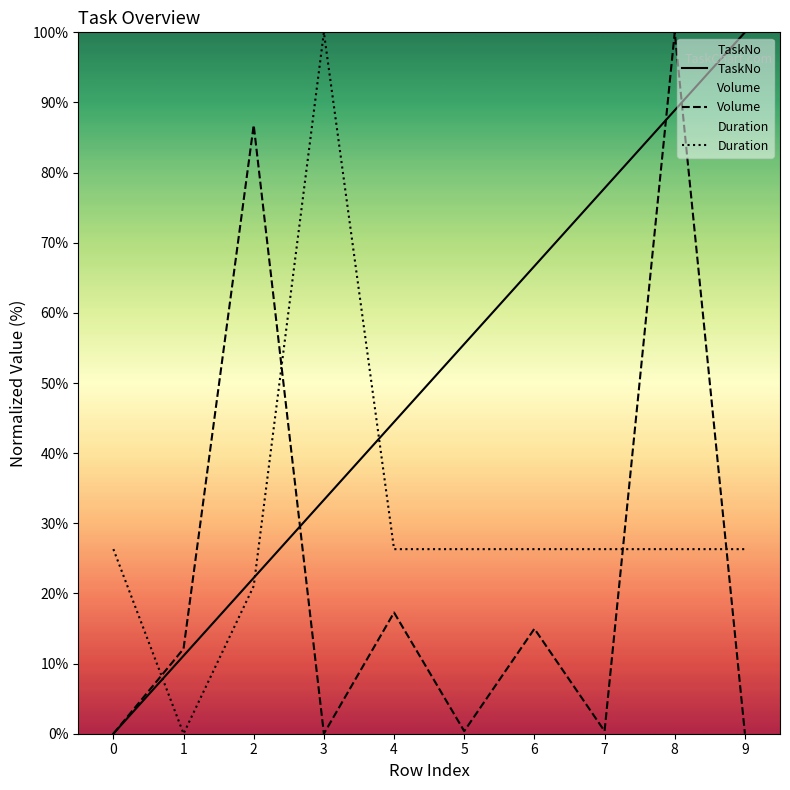

Which series ends up on top after the final intersection of Volume and TaskNo?

TaskNo